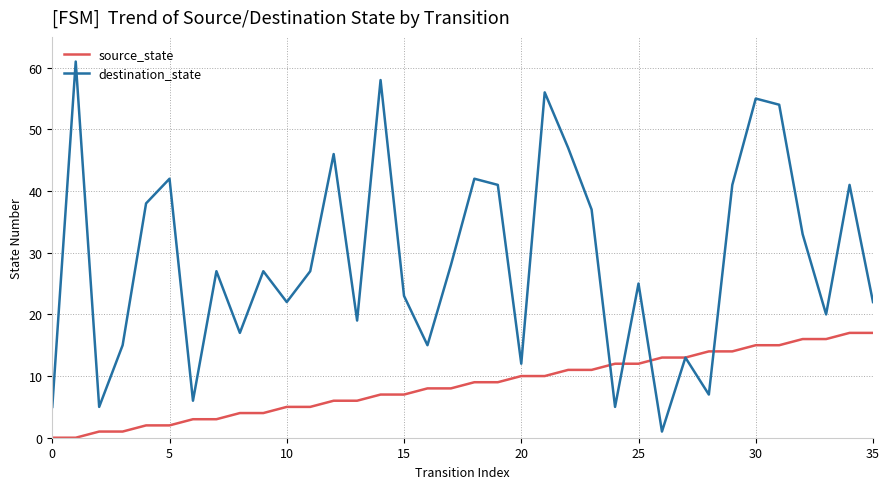

List the series in order of their overall mean, lowest first.

source_state, destination_state